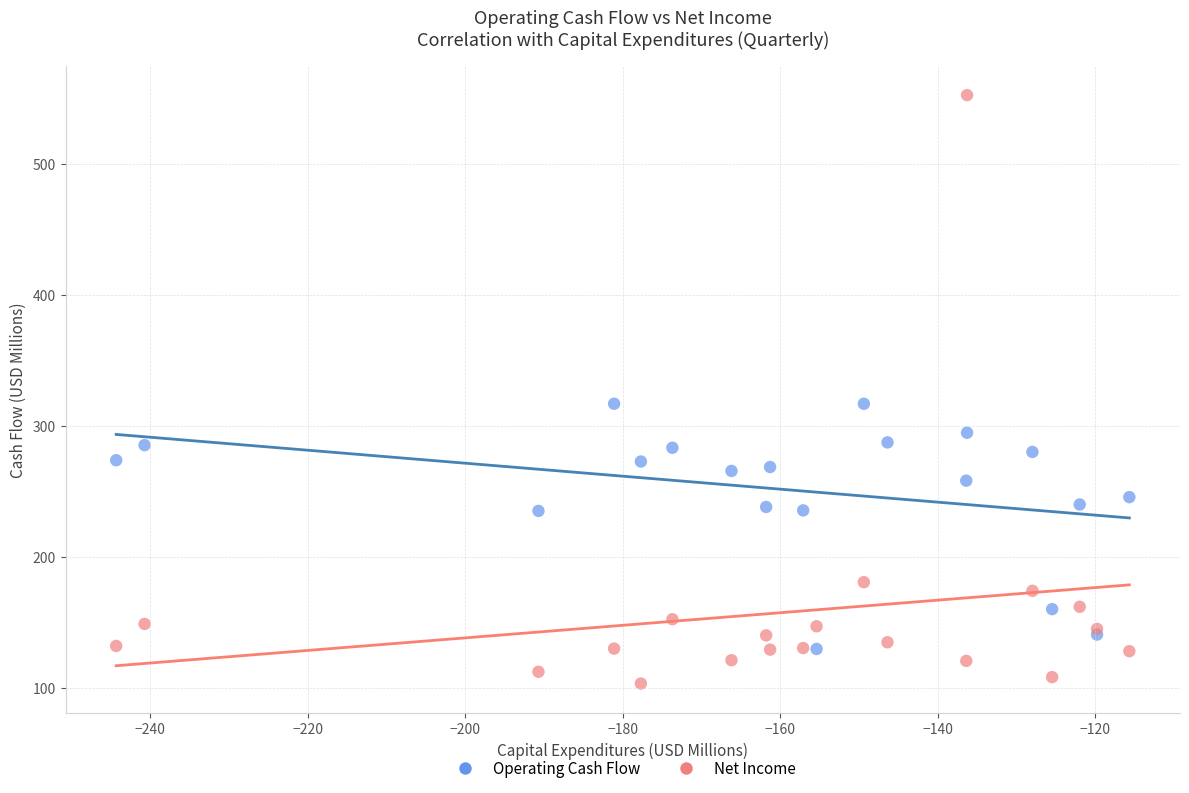

Which series contains the highest Y value?

Net Income